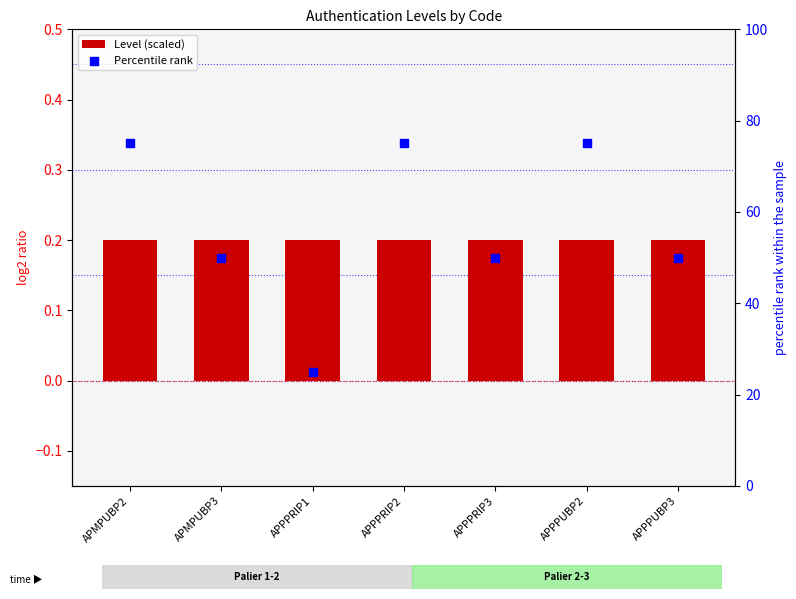

Which series reaches the maximum Y coordinate?

Percentile rank